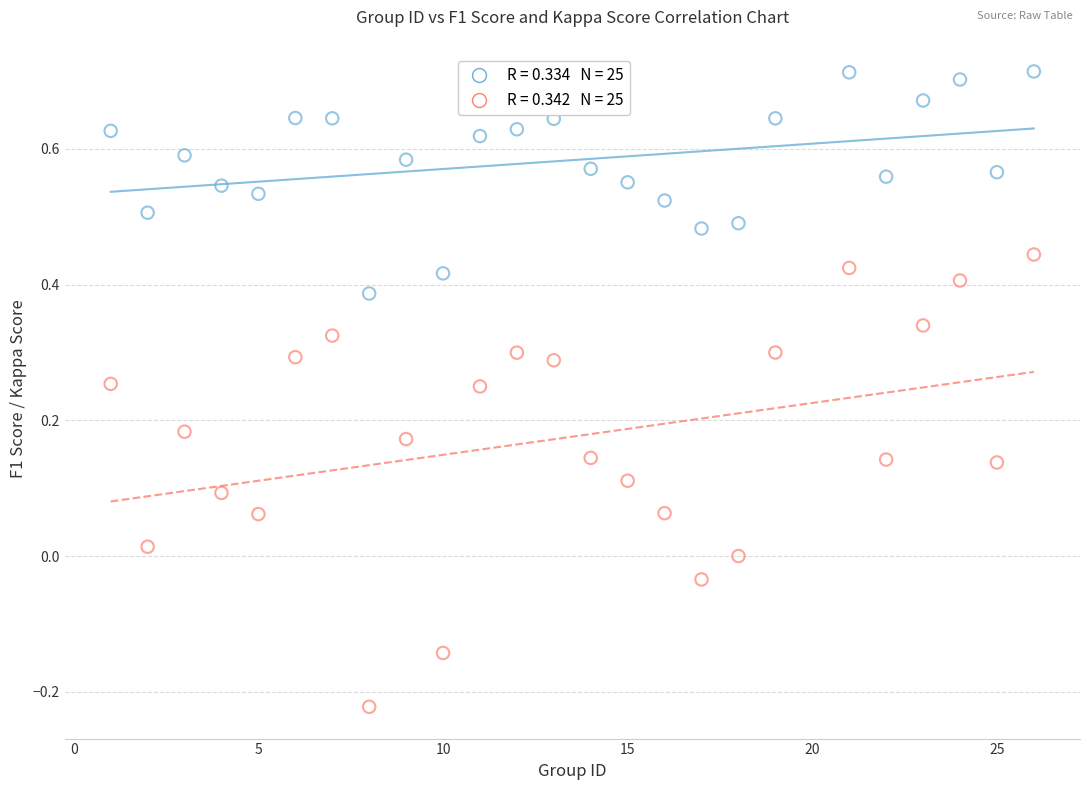

Across all data points, what is the range of Y values (max minus min)?

0.9